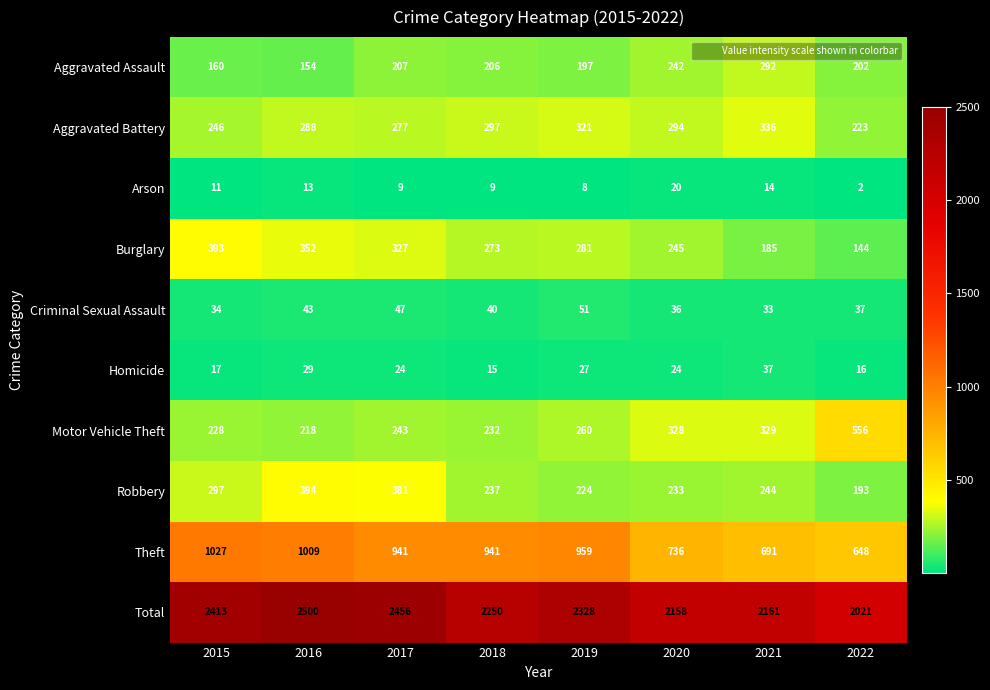

At how many categories does at least one series exceed 1445?

8